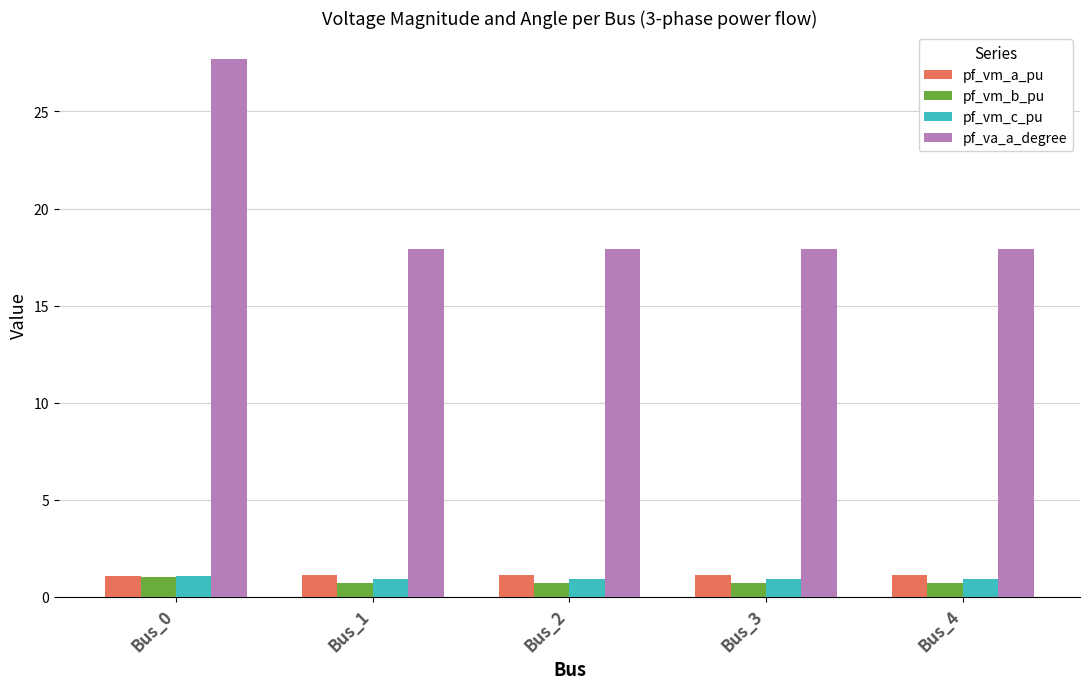

What is the spread (max minus min) of values at Bus_4?

17.2